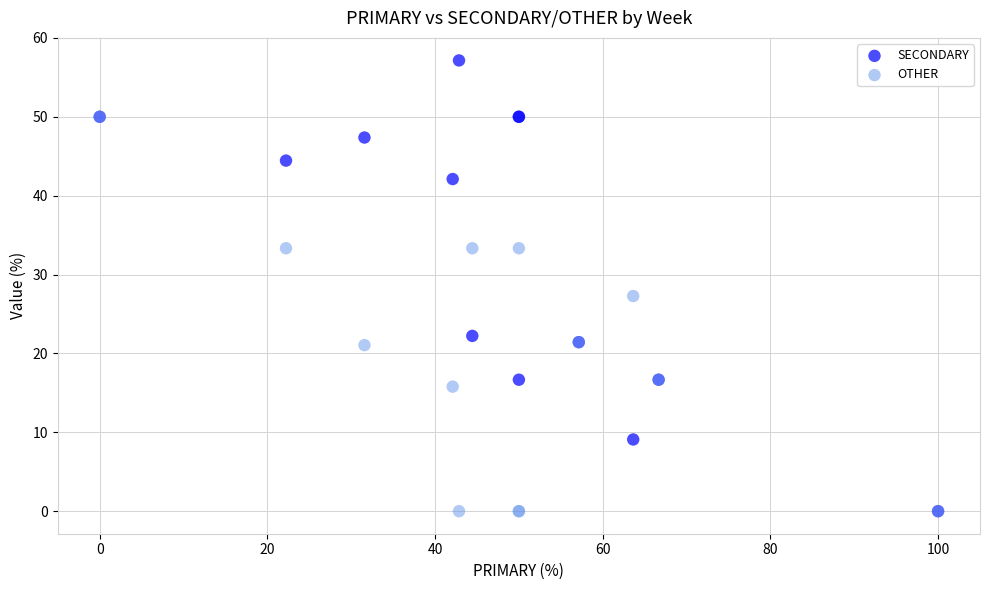

Which series has the largest Y range (max minus min)?

SECONDARY